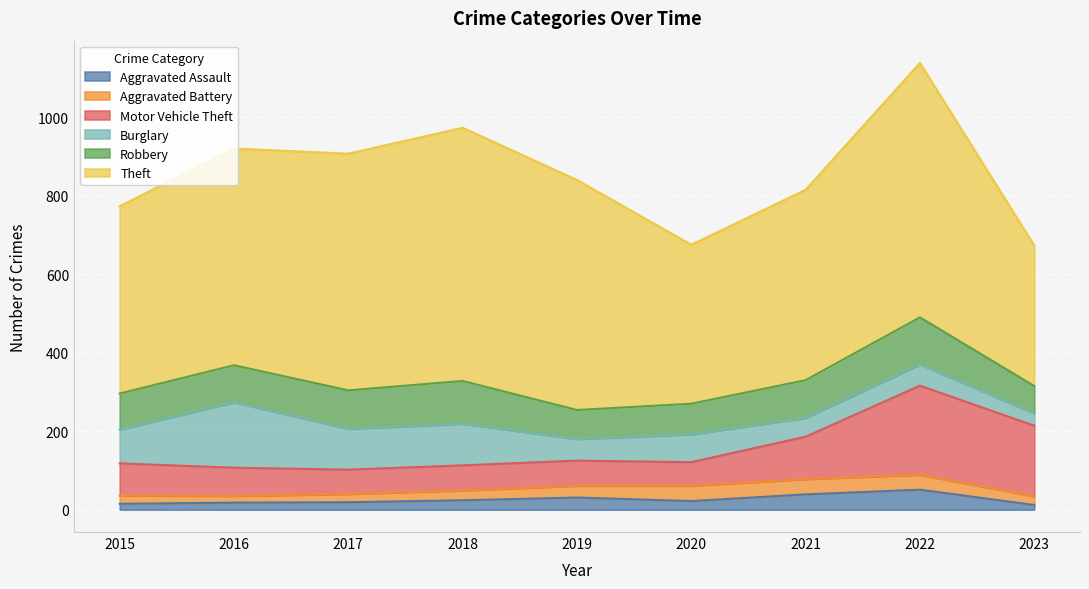

What is the value of the Theft point at the 9th from the left?

358